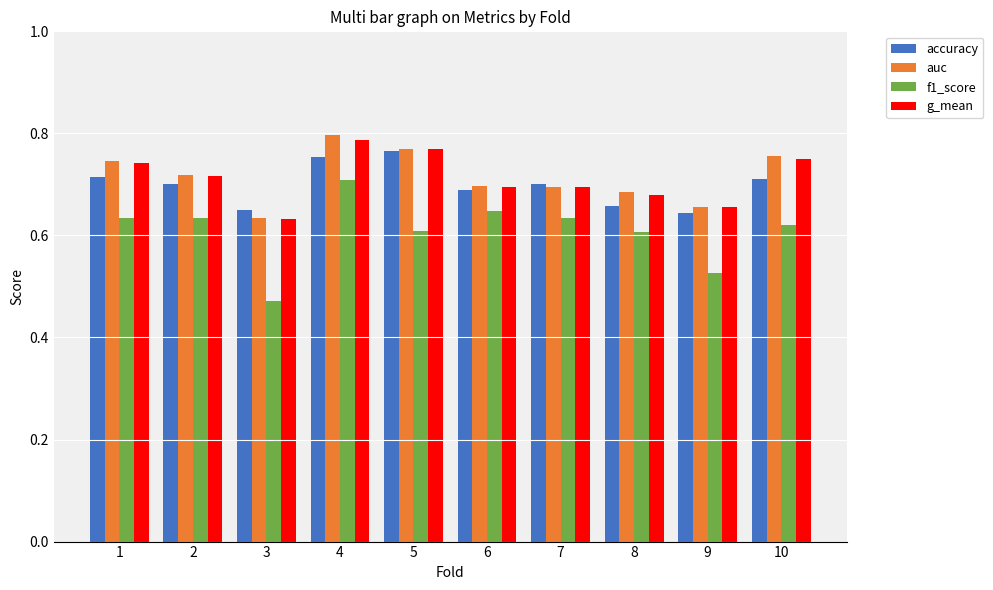

What is the sum of the g_mean values at 7 and 4?

1.5